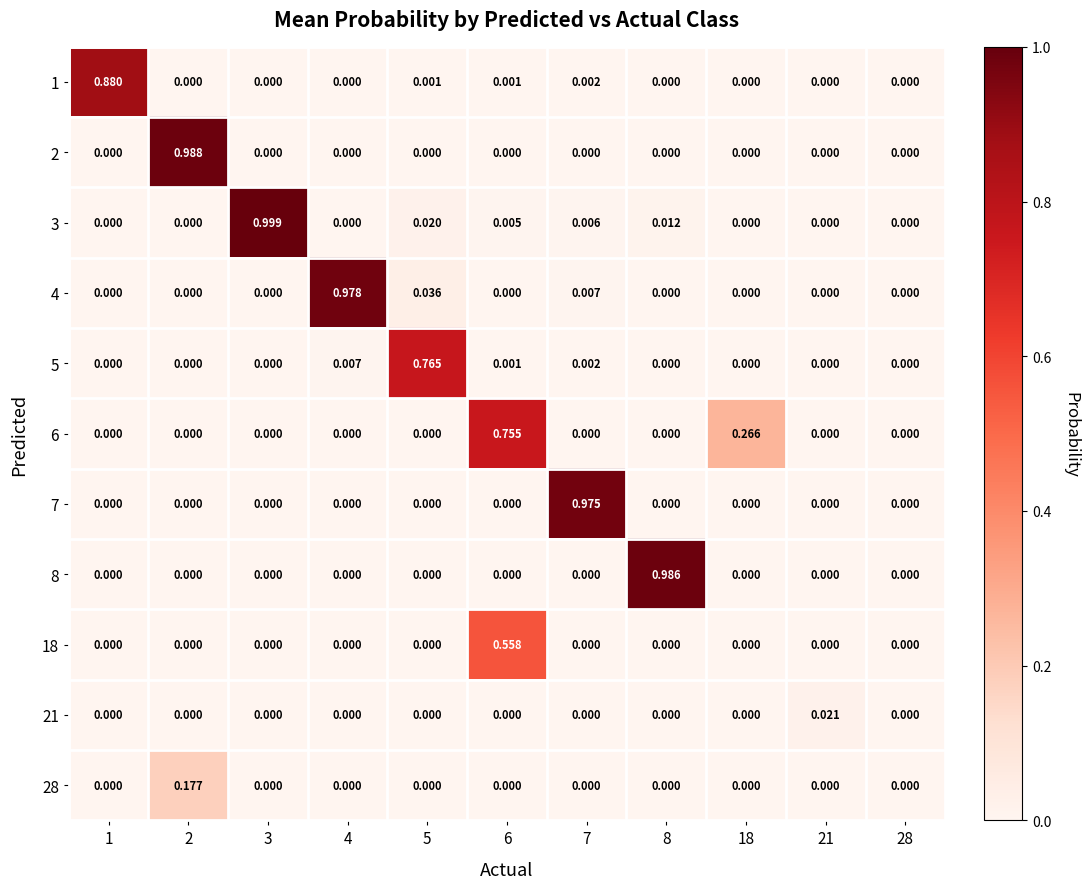

Is the value of 3 at 5 greater than the value of 5 at 21?

Yes